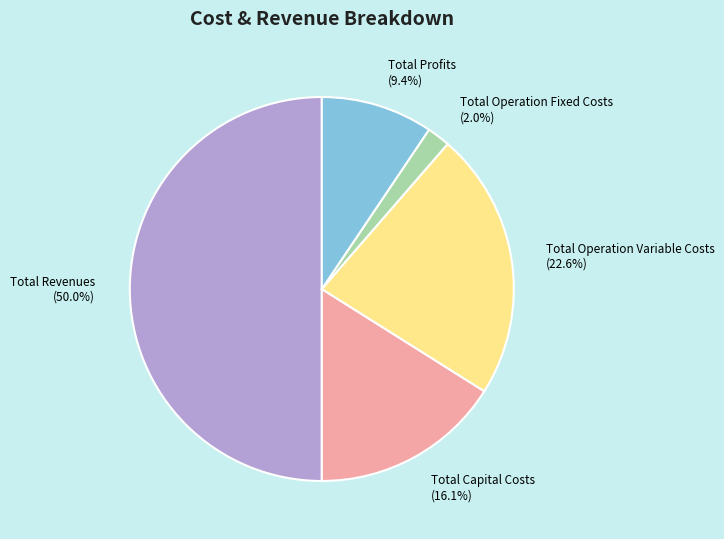

What percentage is NOT represented by Total Operation Fixed Costs?

98.0%